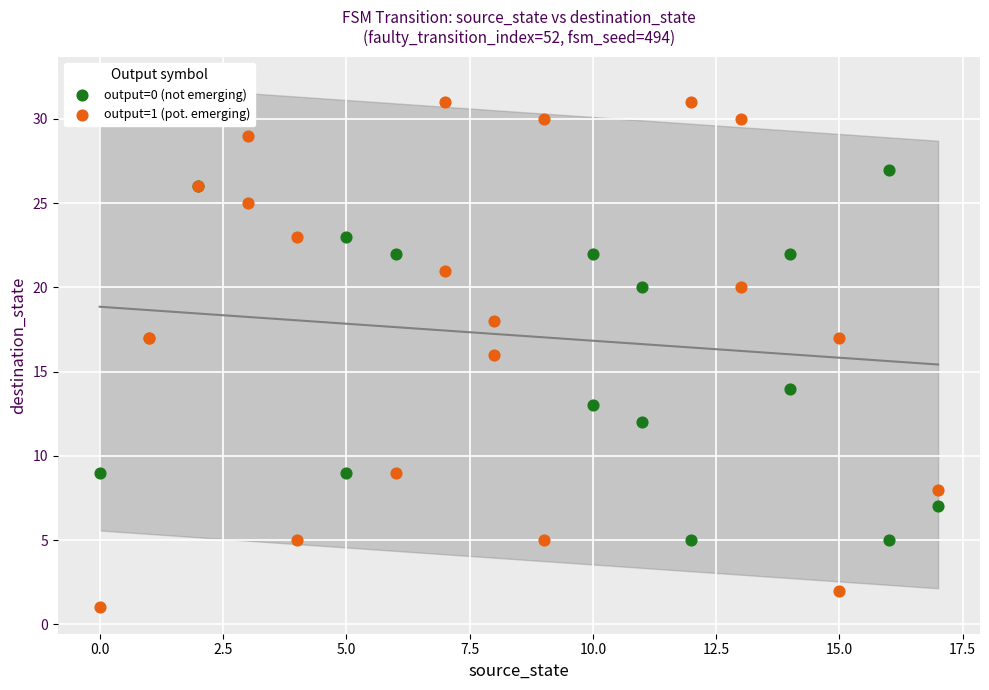

Which series contains the highest Y value?

output=1 (pot. emerging)